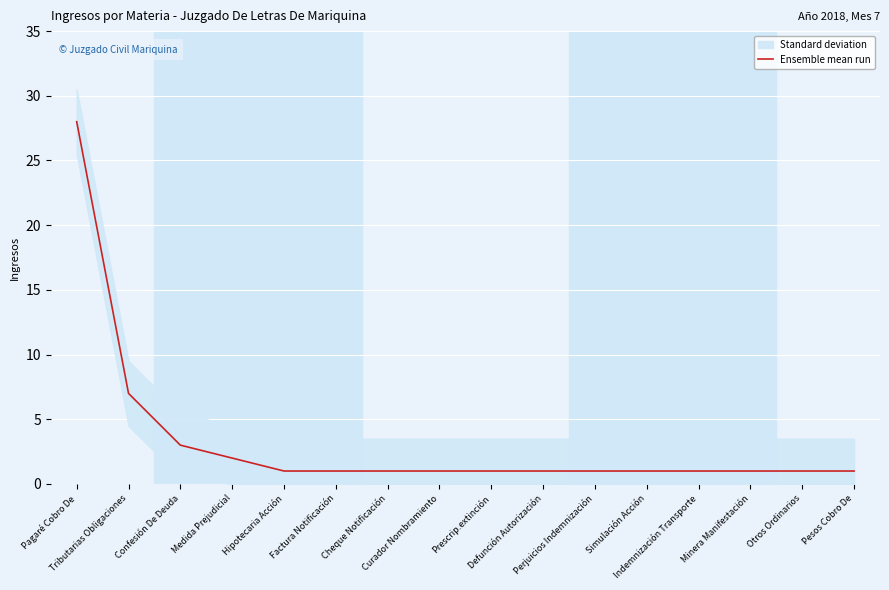

Reading left to right, extract all data points from this chart.

Pagaré Cobro De=28	Tributarias Obligaciones=7	Confesión De Deuda=3	Medida Prejudicial=2	Hipotecaria Acción=1	Factura Notificación=1	Cheque Notificación=1	Curador Nombramiento=1	Prescrip.extinción=1	Defunción Autorización=1	Perjuicios Indemnización=1	Simulación Acción=1	Indemnización Transporte=1	Minera Manifestación=1	Otros Ordinarios=1	Pesos Cobro De=1